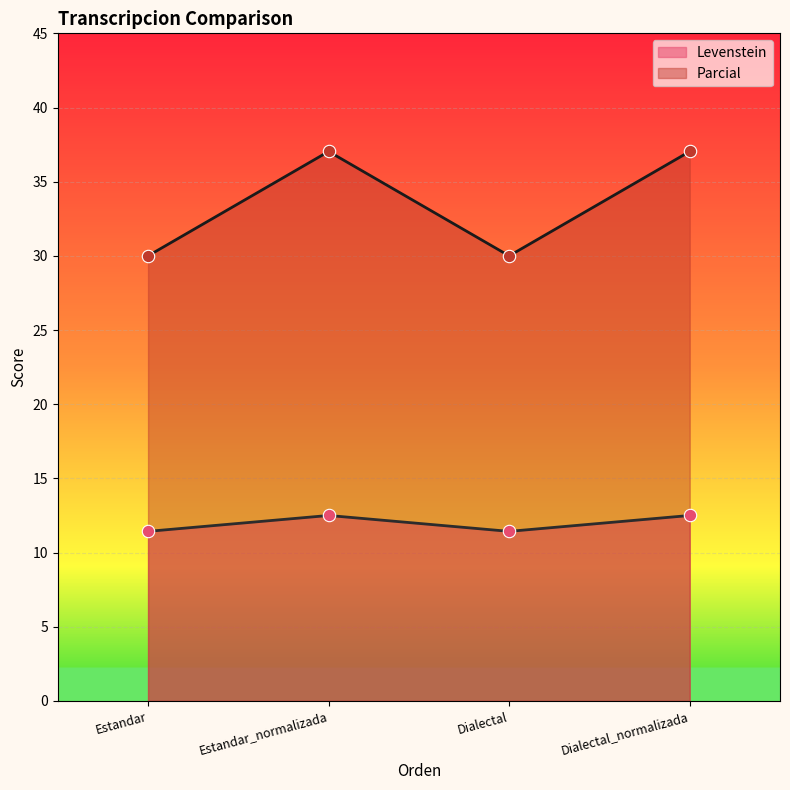

Which series reaches the minimum Y coordinate?

Levenstein